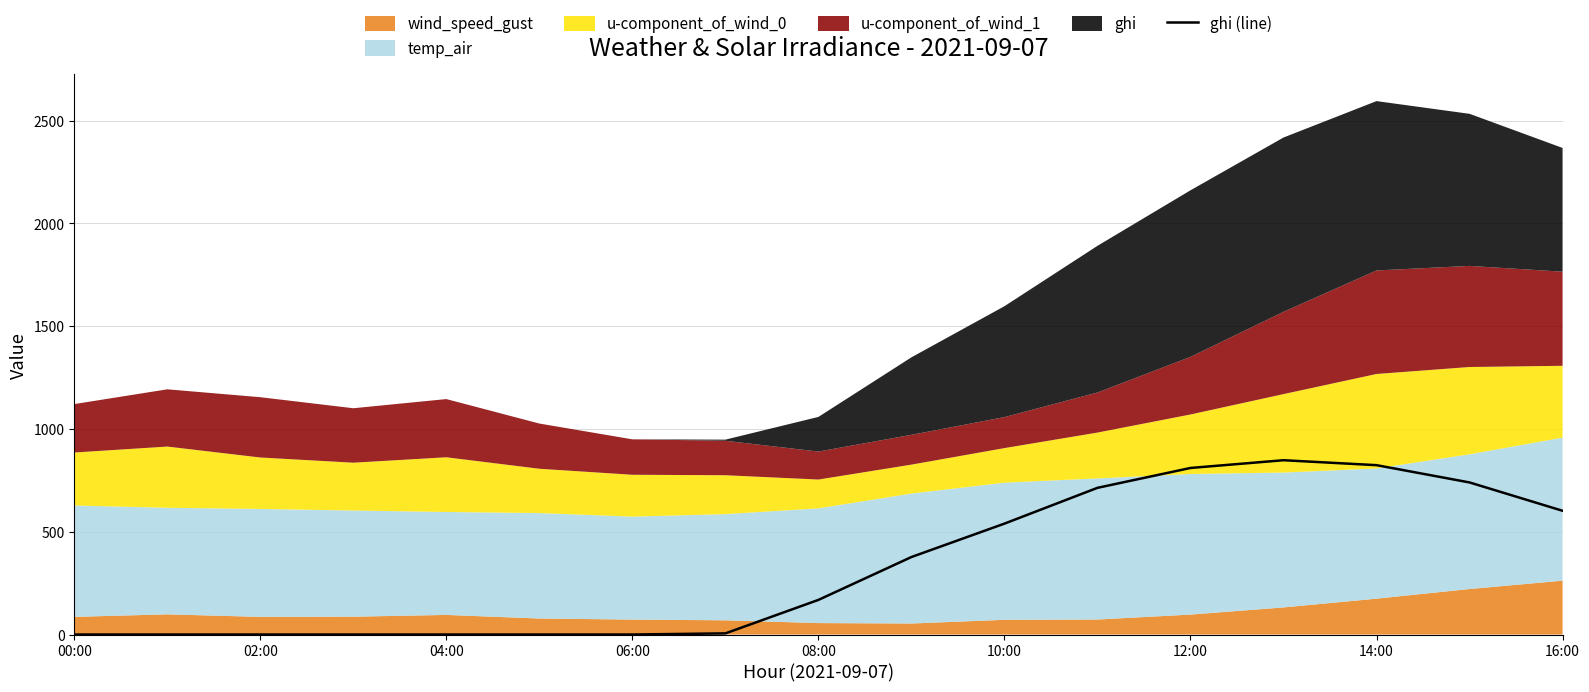

True or false: ghi (line) has a value of 271.3 at 12:00.

False